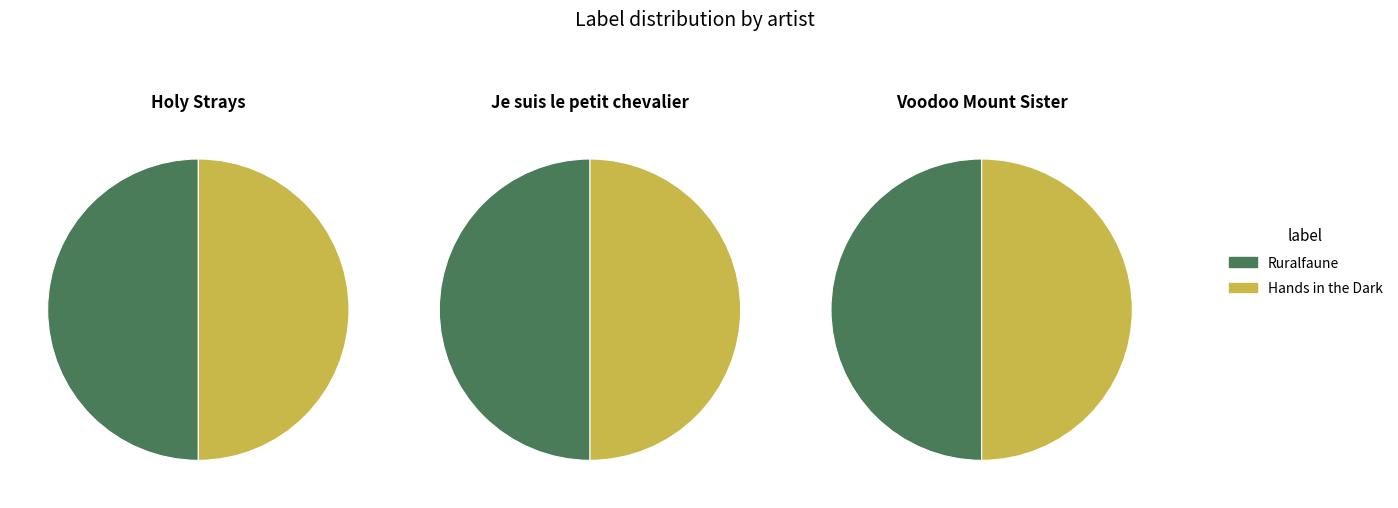

What is the majority slice?

Hands in the Dark (69151)